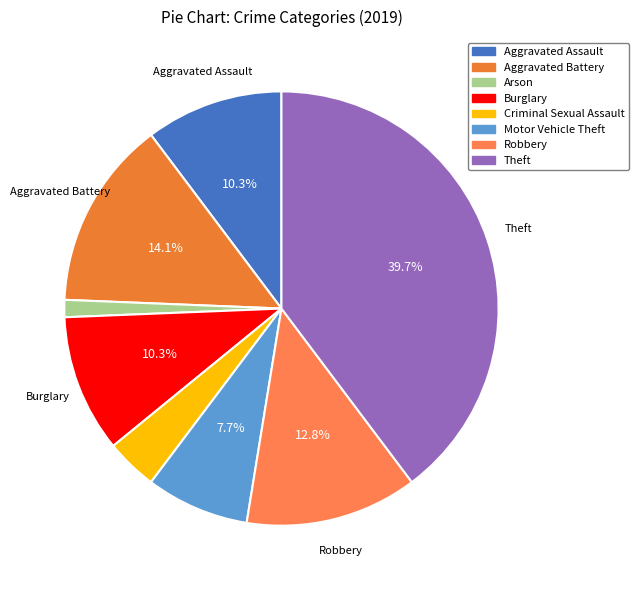

To the nearest percent, what portion does Burglary represent?

10%